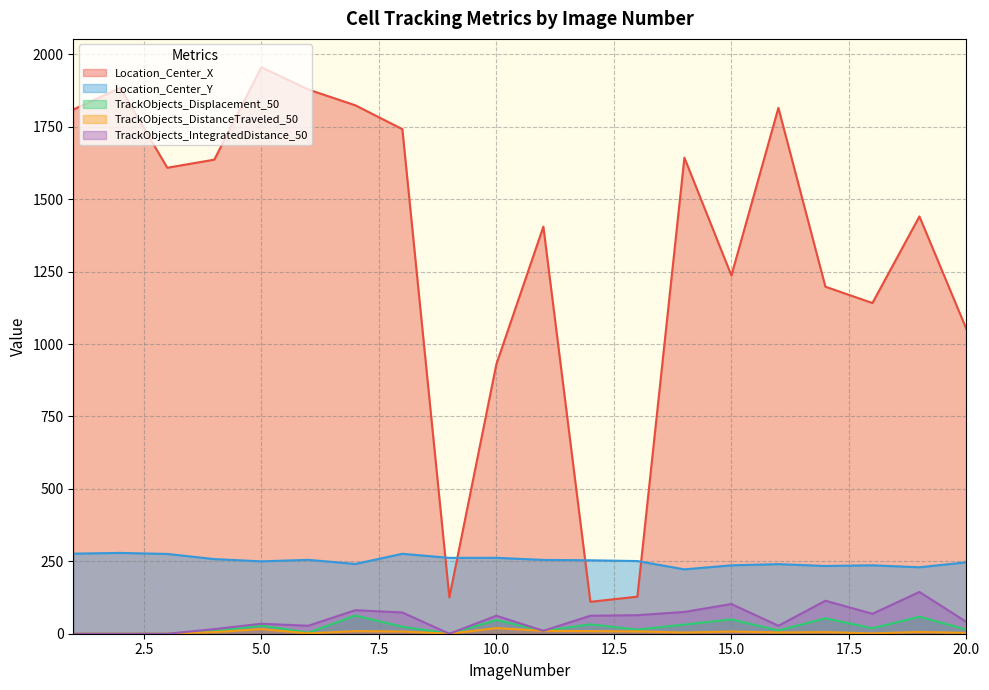

What is the spread (max minus min) of values at 7?

1815.0